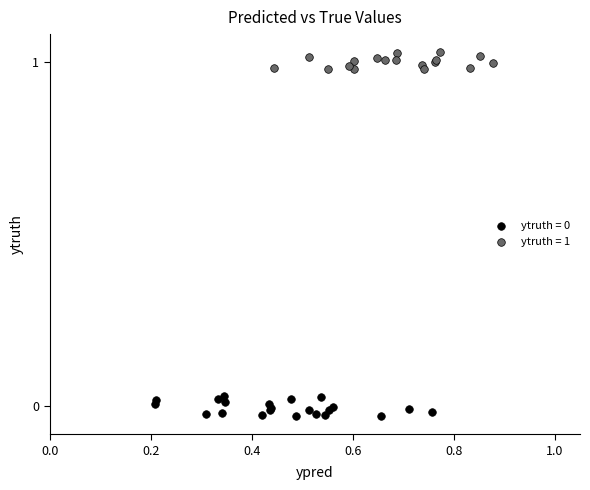

Which series contains the highest Y value?

ytruth = 1